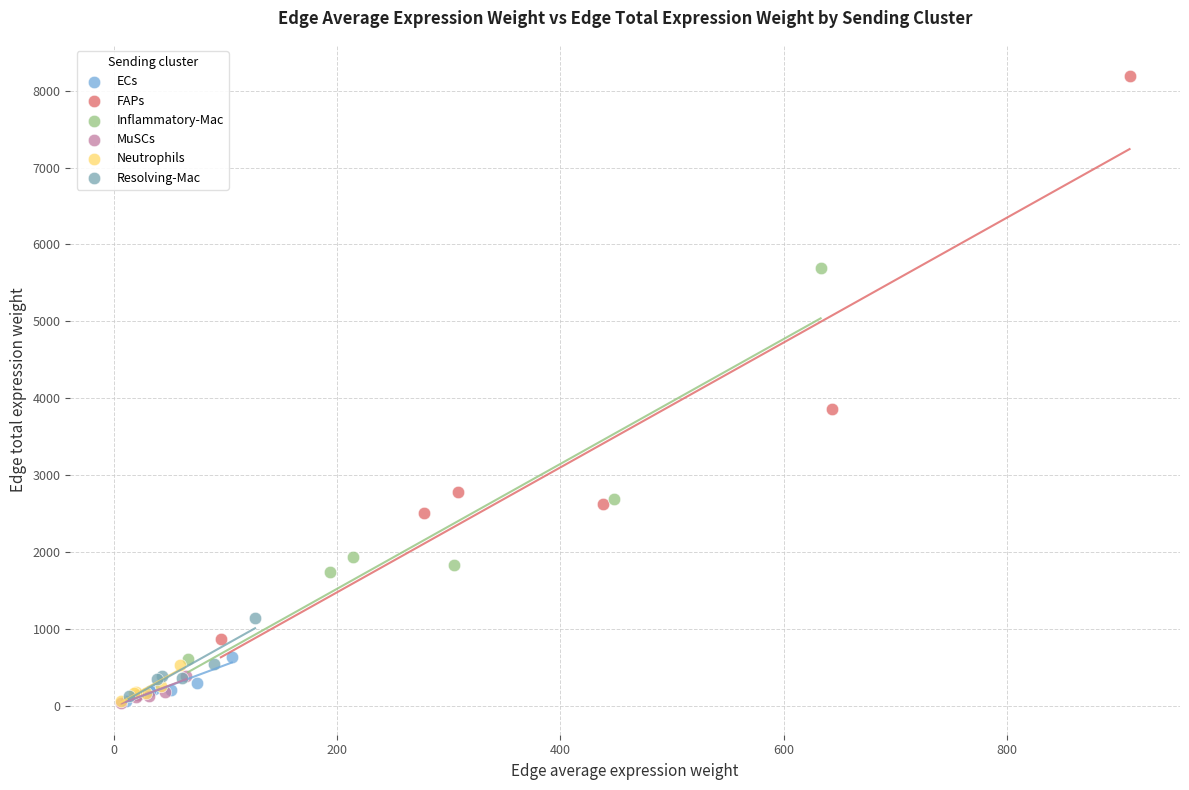

Which series has the widest spread of Y values?

FAPs